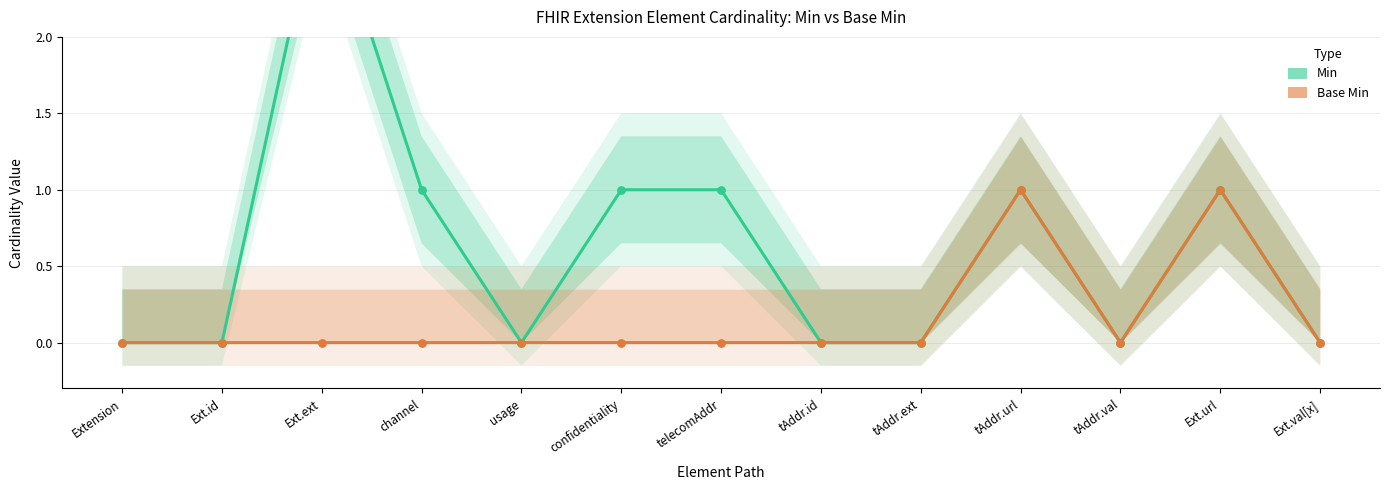

What are all the series names shown in the legend?

Min, Base Min